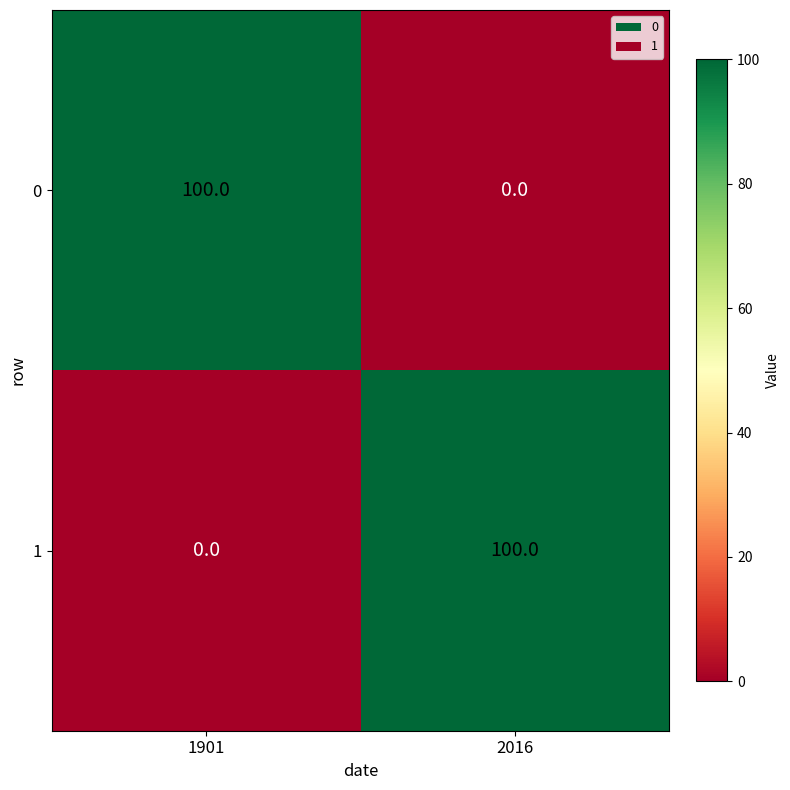

What is the maximum value shown in the chart?

100